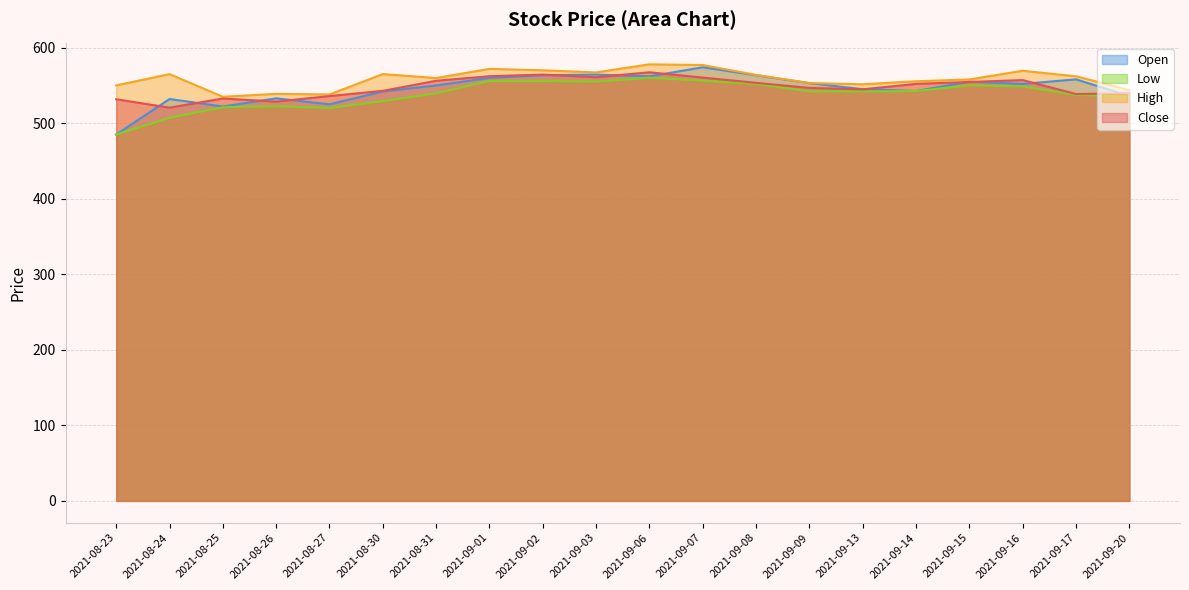

At which label does Open first exceed 552?

2021-09-01